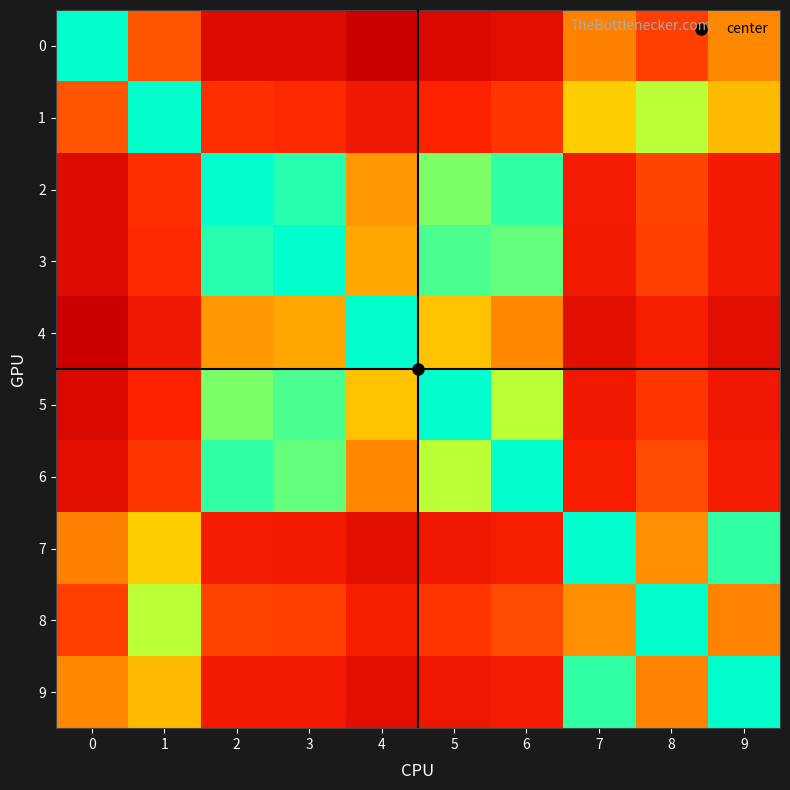

Reading left to right, what are all the values shown in this chart?

0: 0=0.0	1=4.6	2=10.6	3=10.8	4=13.0	5=11.1	6=10.4	7=2.9	8=5.4	9=2.6
1: 0=4.6	1=0.0	2=6.0	3=6.2	4=8.4	5=6.5	6=5.8	7=1.7	8=0.8	9=1.9
2: 0=10.6	1=6.0	2=0.0	3=0.2	4=2.4	5=0.5	6=0.2	7=7.7	8=5.2	9=8.0
3: 0=10.8	1=6.2	2=0.2	3=0.0	4=2.2	5=0.3	6=0.4	7=7.9	8=5.4	9=8.2
4: 0=13.0	1=8.4	2=2.4	3=2.2	4=0.0	5=1.9	6=2.6	7=10.1	8=7.6	9=10.4
5: 0=11.1	1=6.5	2=0.5	3=0.3	4=1.9	5=0.0	6=0.8	7=8.3	8=5.7	9=8.5
6: 0=10.4	1=5.8	2=0.2	3=0.4	4=2.6	5=0.8	6=0.0	7=7.5	8=5.0	9=7.7
7: 0=2.9	1=1.7	2=7.7	3=7.9	4=10.1	5=8.3	6=7.5	7=0.0	8=2.5	9=0.2
8: 0=5.4	1=0.8	2=5.2	3=5.4	4=7.6	5=5.7	6=5.0	7=2.5	8=0.0	9=2.8
9: 0=2.6	1=1.9	2=8.0	3=8.2	4=10.4	5=8.5	6=7.7	7=0.2	8=2.8	9=0.0